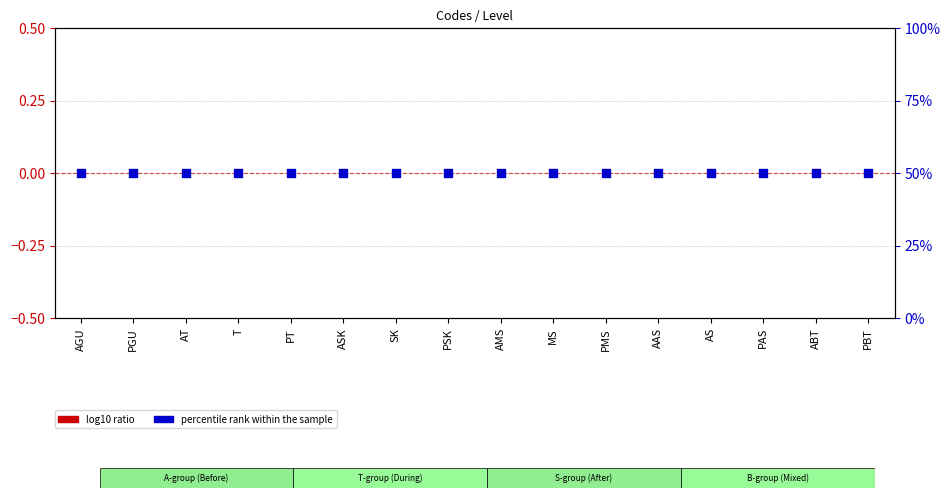

At how many categories does at least one series exceed 0?

16